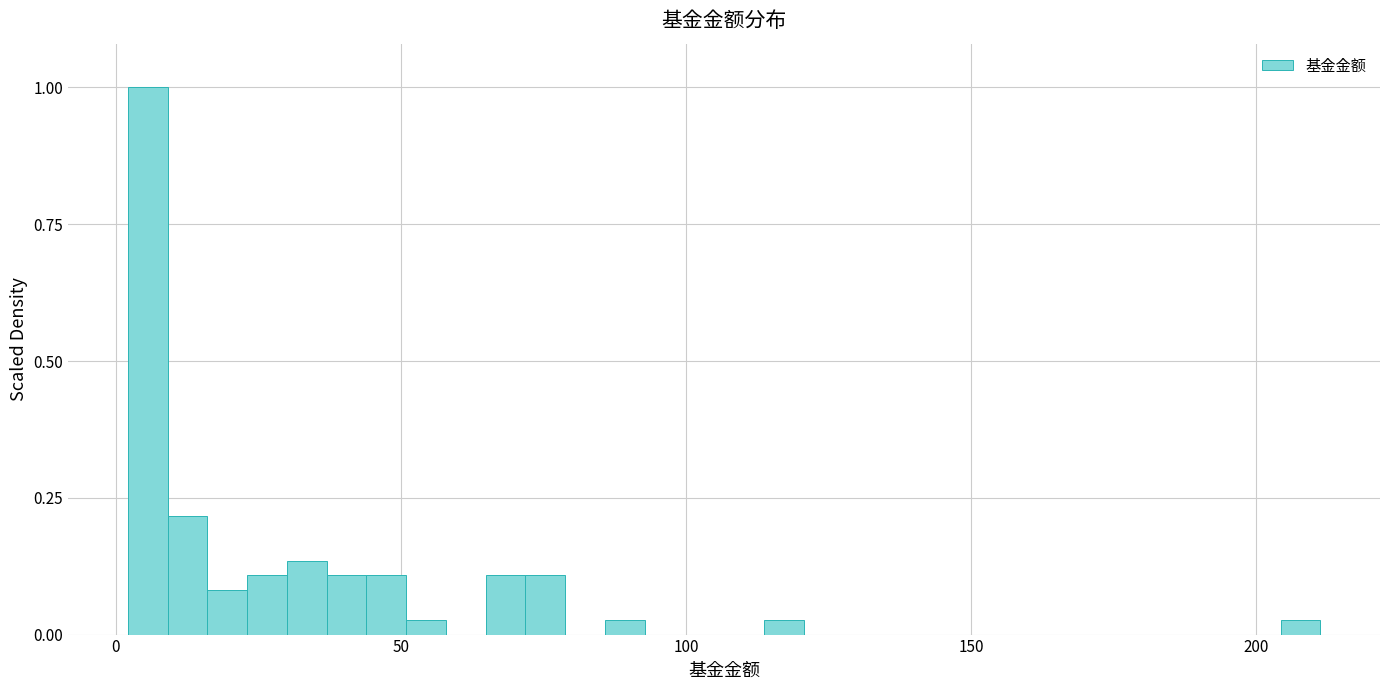

Read against the x-axis, roughly where is the centre of the tallest bar?

5